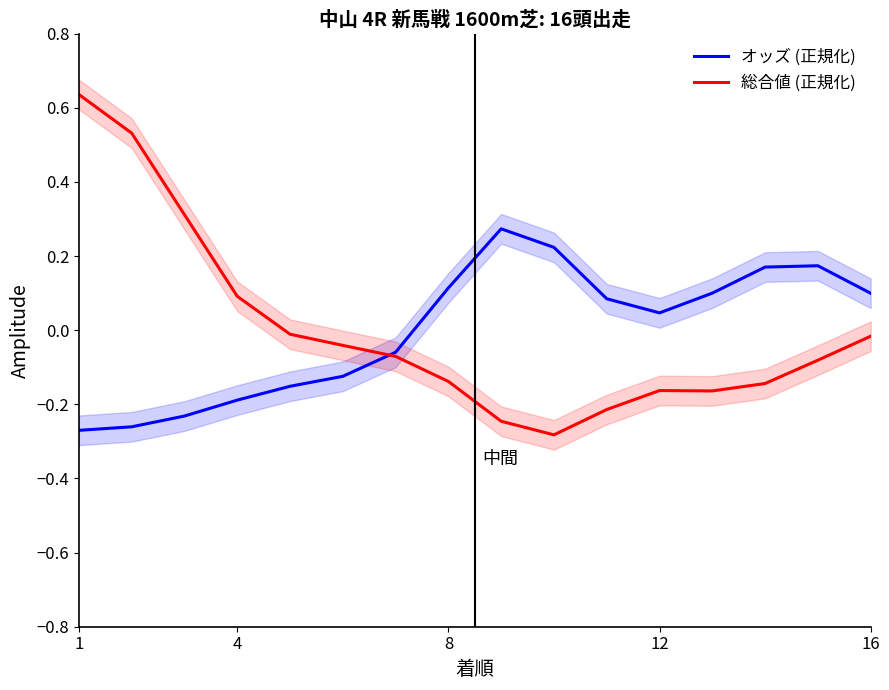

What are all the series names shown in the legend?

オッズ (正規化), 総合値 (正規化)